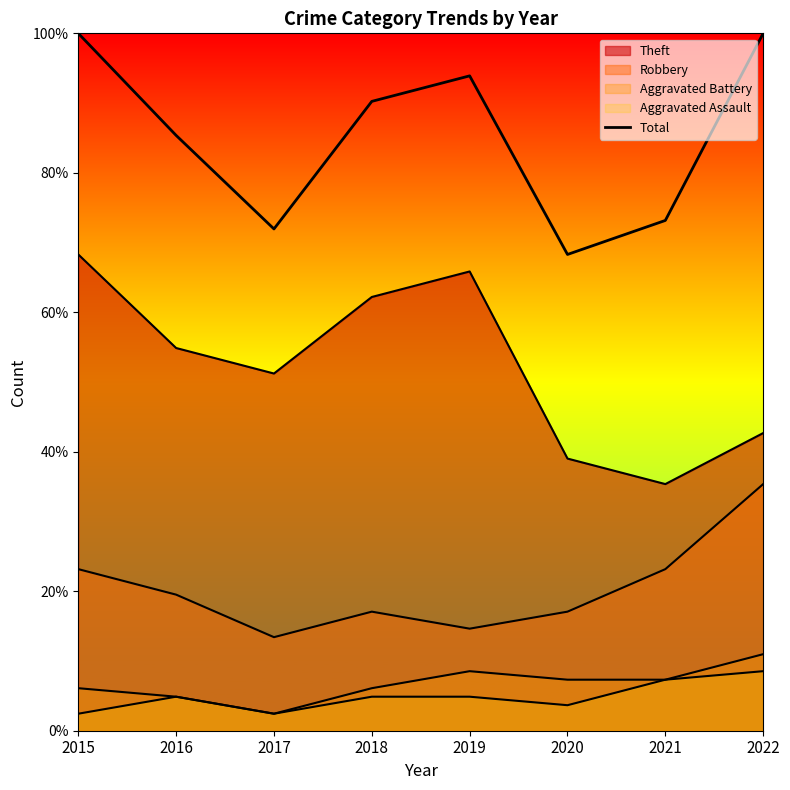

Reading right to left, extract all data points from this chart.

100.0	73.2	68.3	93.9	90.2	72.0	85.4	100.0